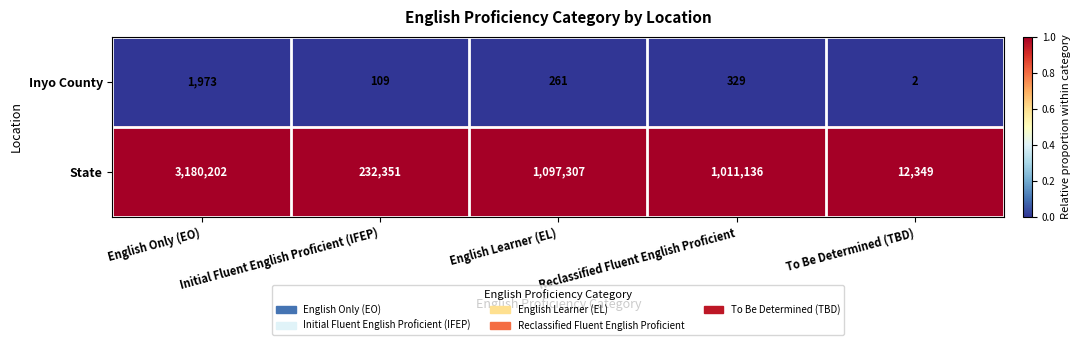

Where does the Inyo County series first go above 261?

English Only (EO)